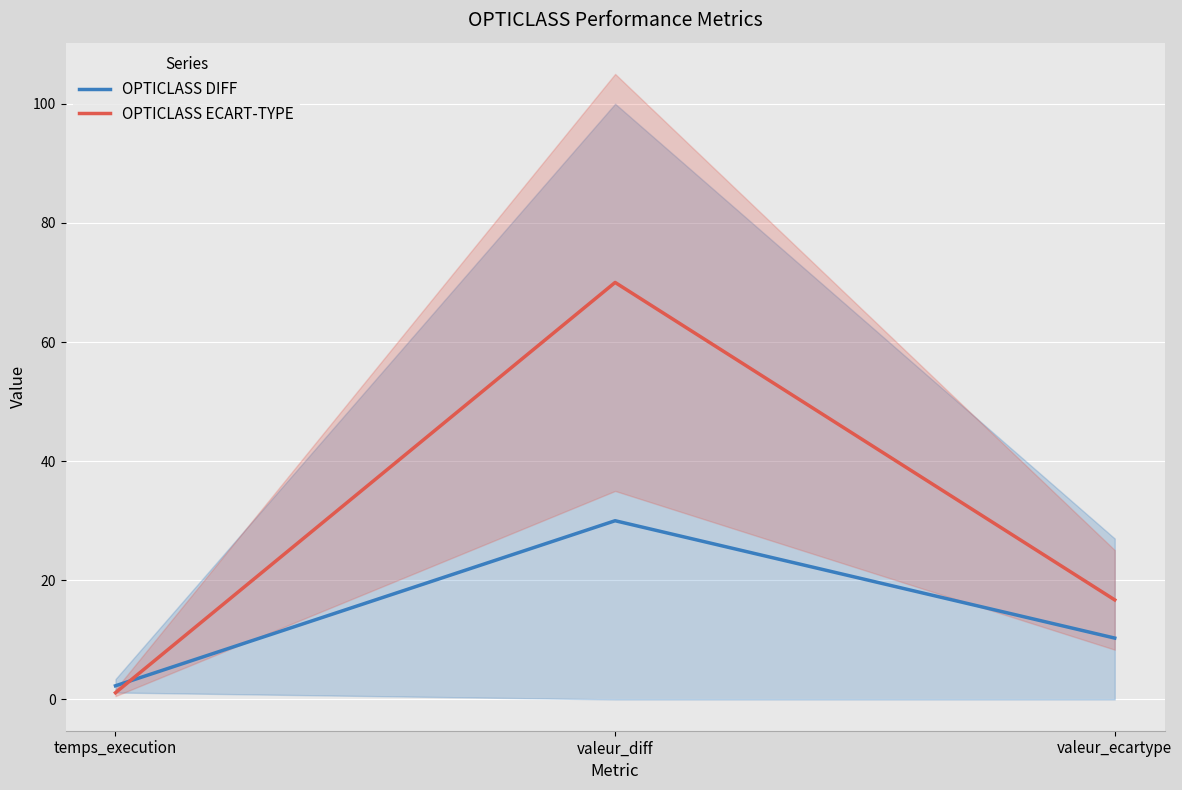

What is the sum of all OPTICLASS ECART-TYPE values?

87.8